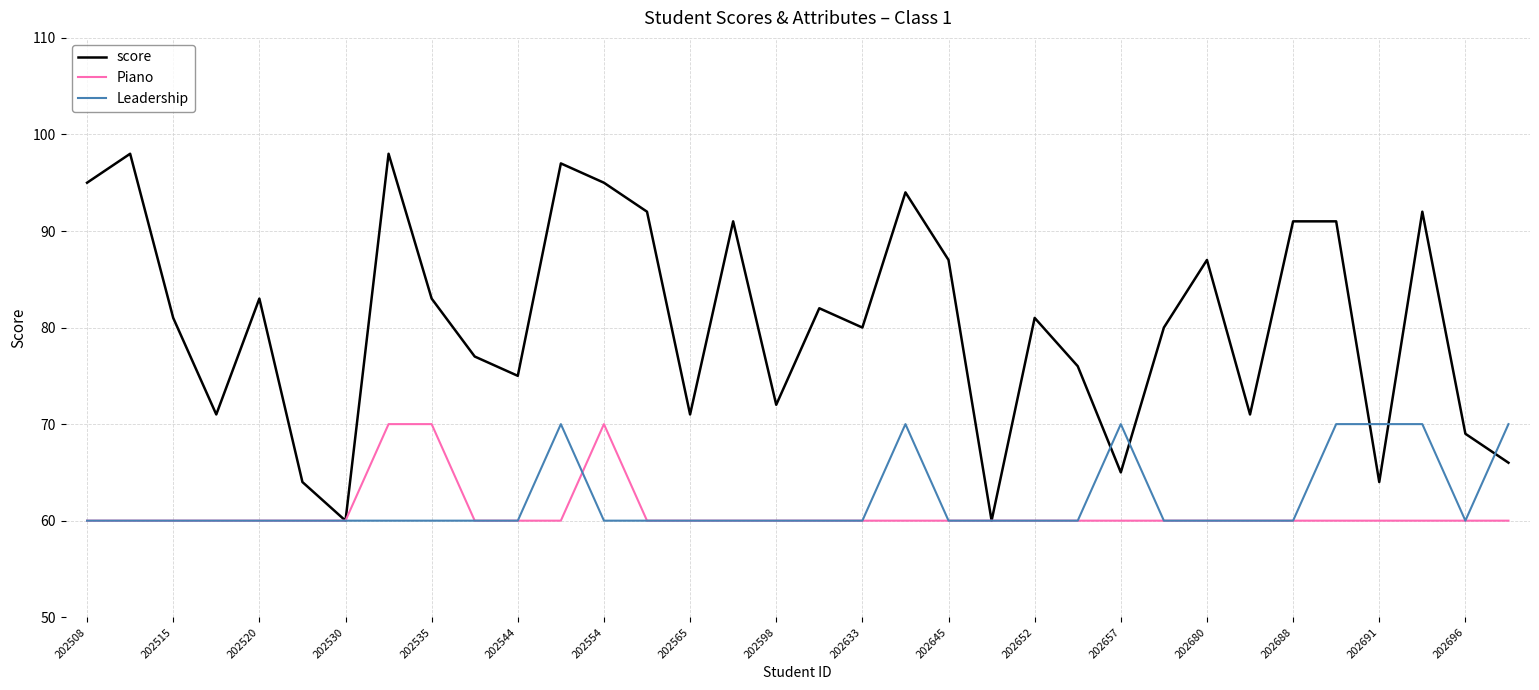

What is the greatest value displayed?

98